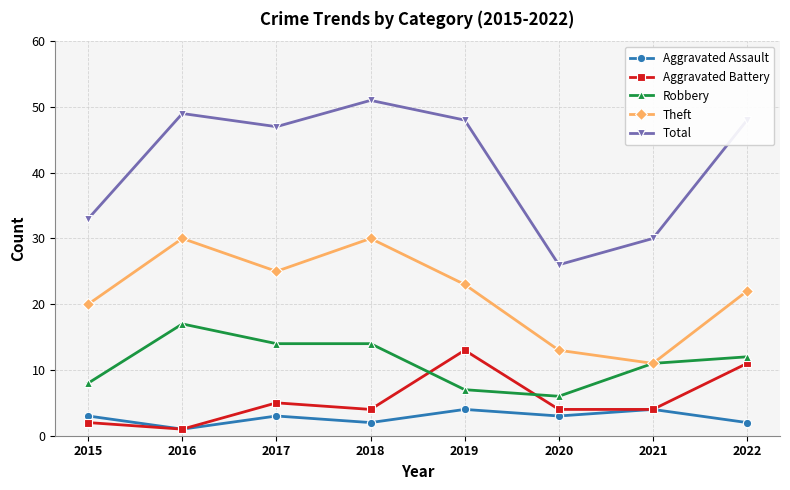

What is the difference between the maximum and minimum values in the Theft series?

19